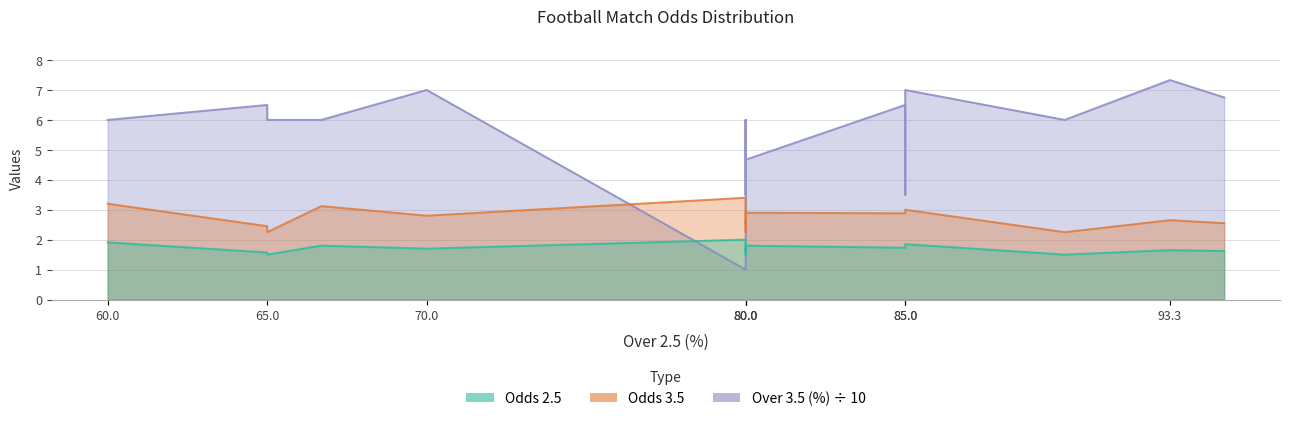

At how many categories does at least one series exceed 4?

15